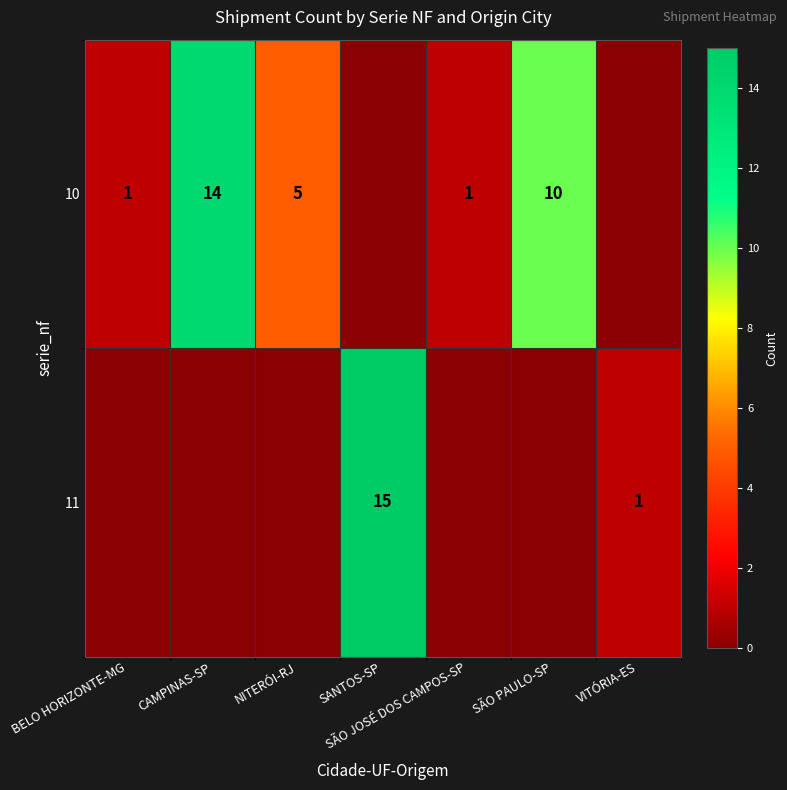

Is it true that 10 equals 5 at NITERÓI-RJ?

True